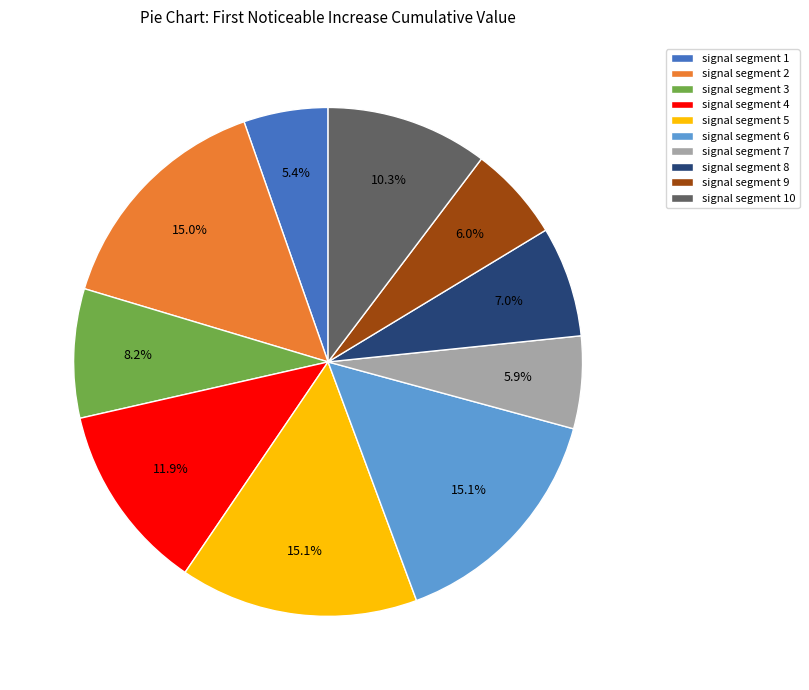

Is there a majority slice in this chart?

No